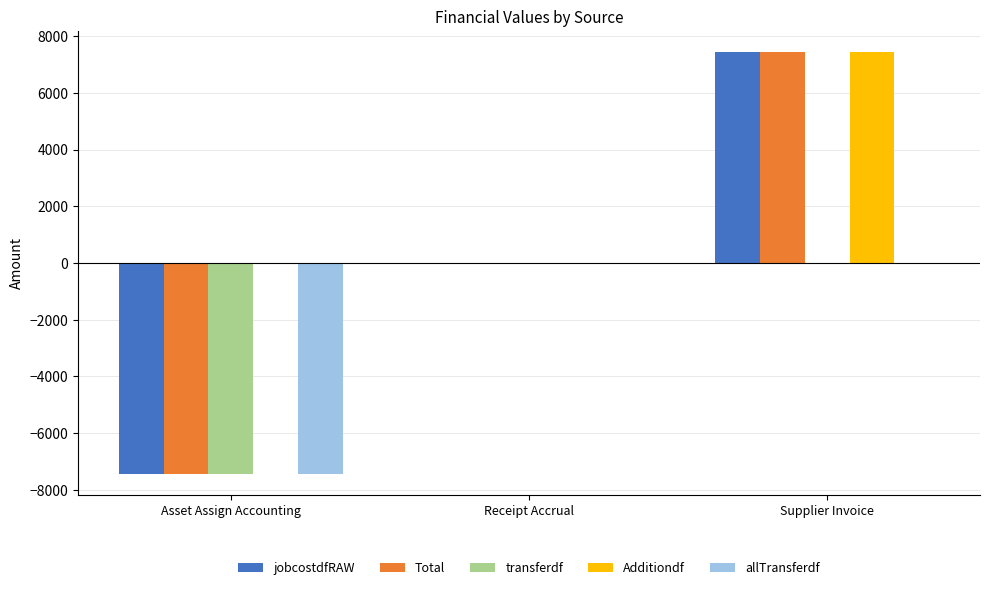

The jobcostdfRAW series shows 0.0 at Receipt Accrual. True or false?

True